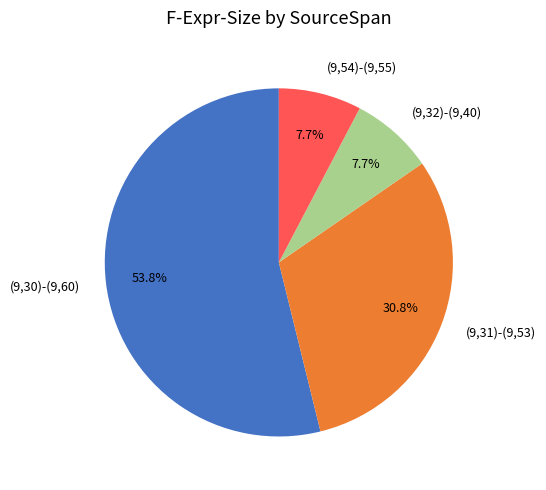

True or false: (9,31)-(9,53) accounts for 31% of the total.

True